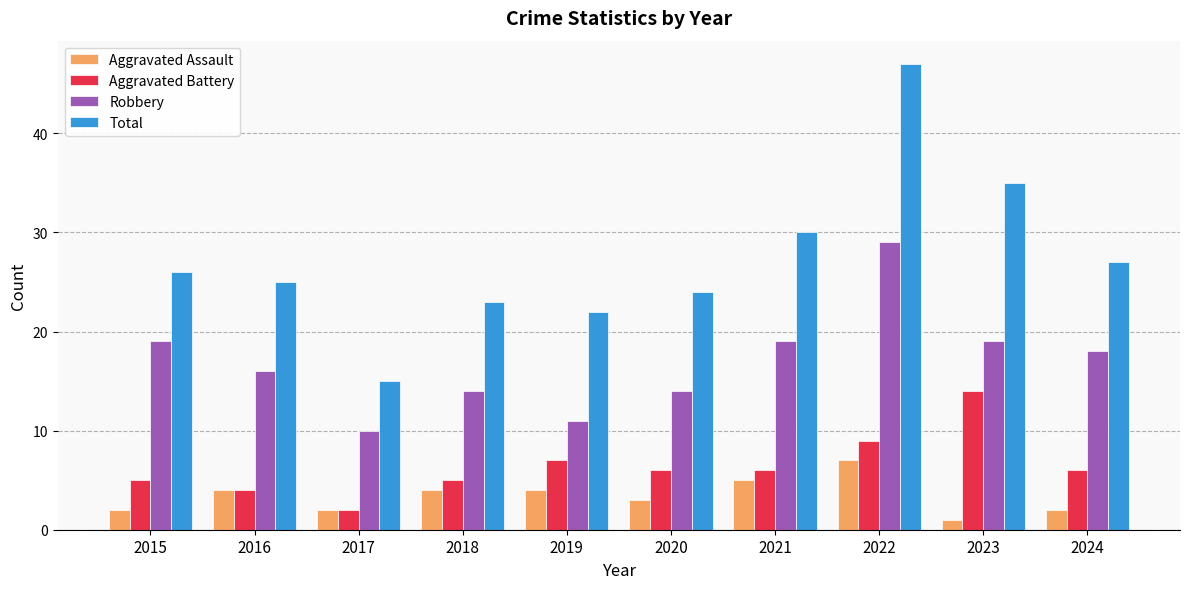

Reading right to left, extract all data points from this chart.

Aggravated Assault: 2024=2	2023=1	2022=7	2021=5	2020=3	2019=4	2018=4	2017=2	2016=4	2015=2
Aggravated Battery: 2024=6	2023=14	2022=9	2021=6	2020=6	2019=7	2018=5	2017=2	2016=4	2015=5
Robbery: 2024=18	2023=19	2022=29	2021=19	2020=14	2019=11	2018=14	2017=10	2016=16	2015=19
Total: 2024=27	2023=35	2022=47	2021=30	2020=24	2019=22	2018=23	2017=15	2016=25	2015=26